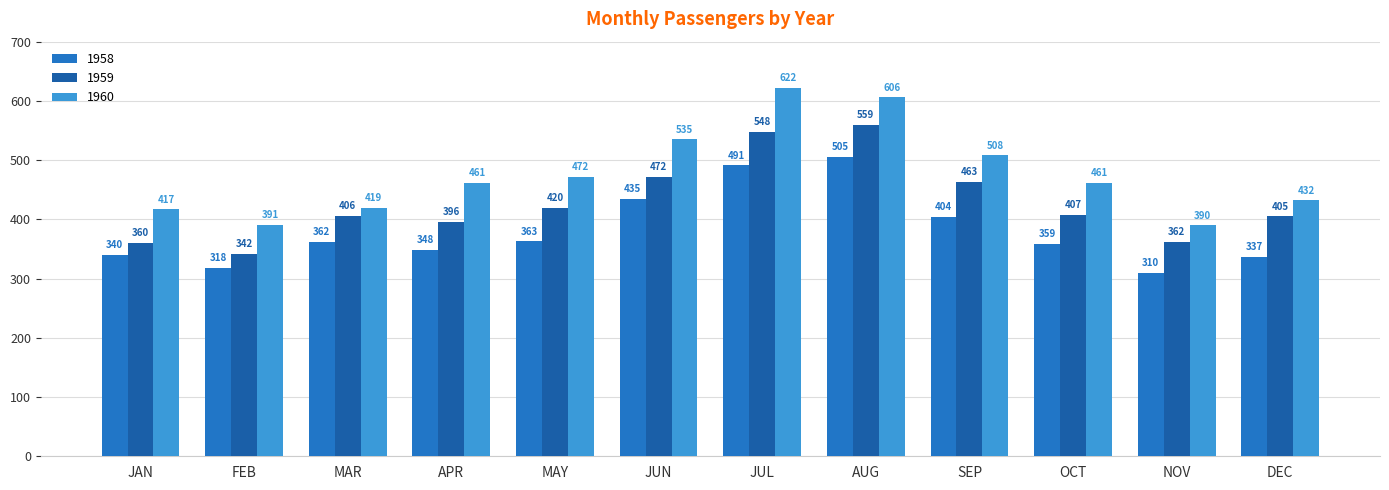

At which label does 1960 reach its peak?

JUL